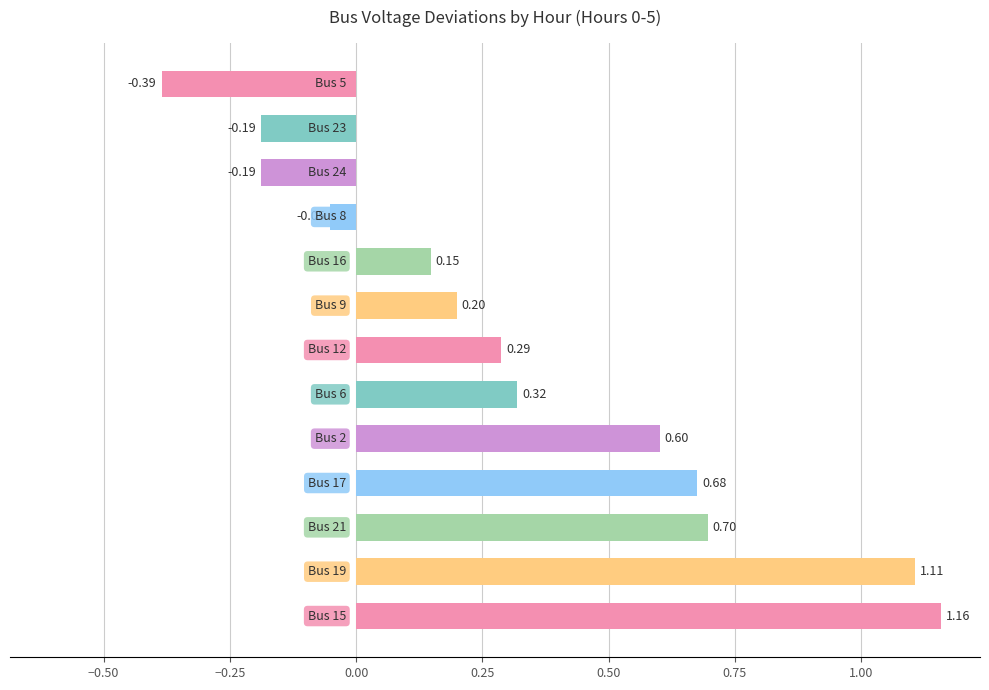

What is the difference between the maximum and second lowest values?

1.3